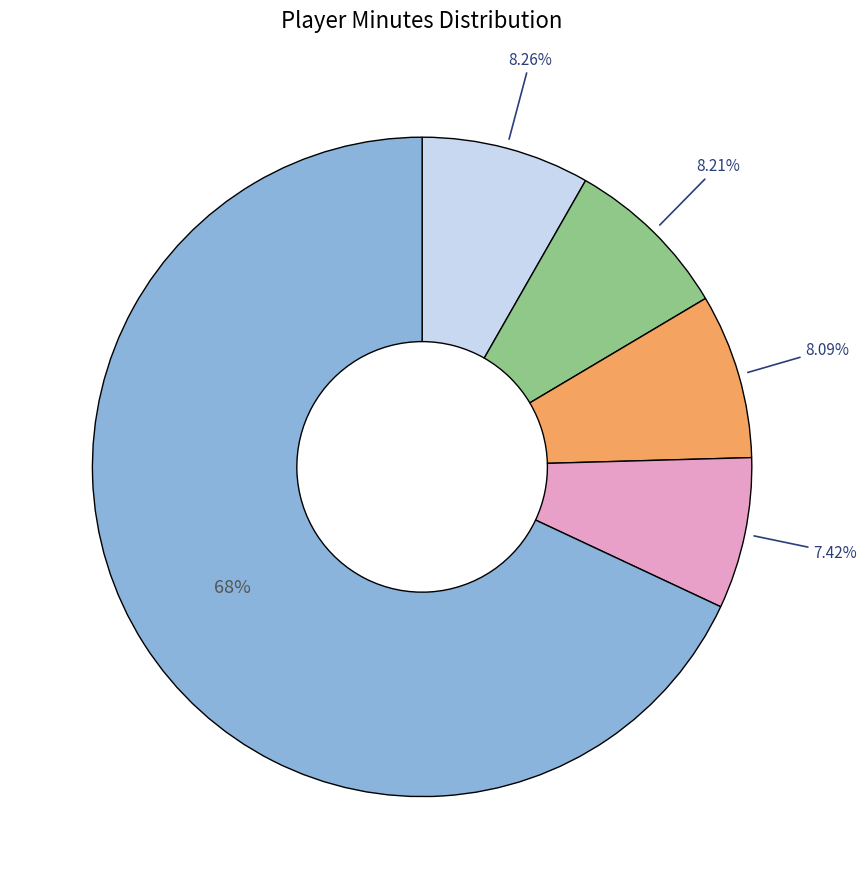

Is there a majority slice in this chart?

Yes